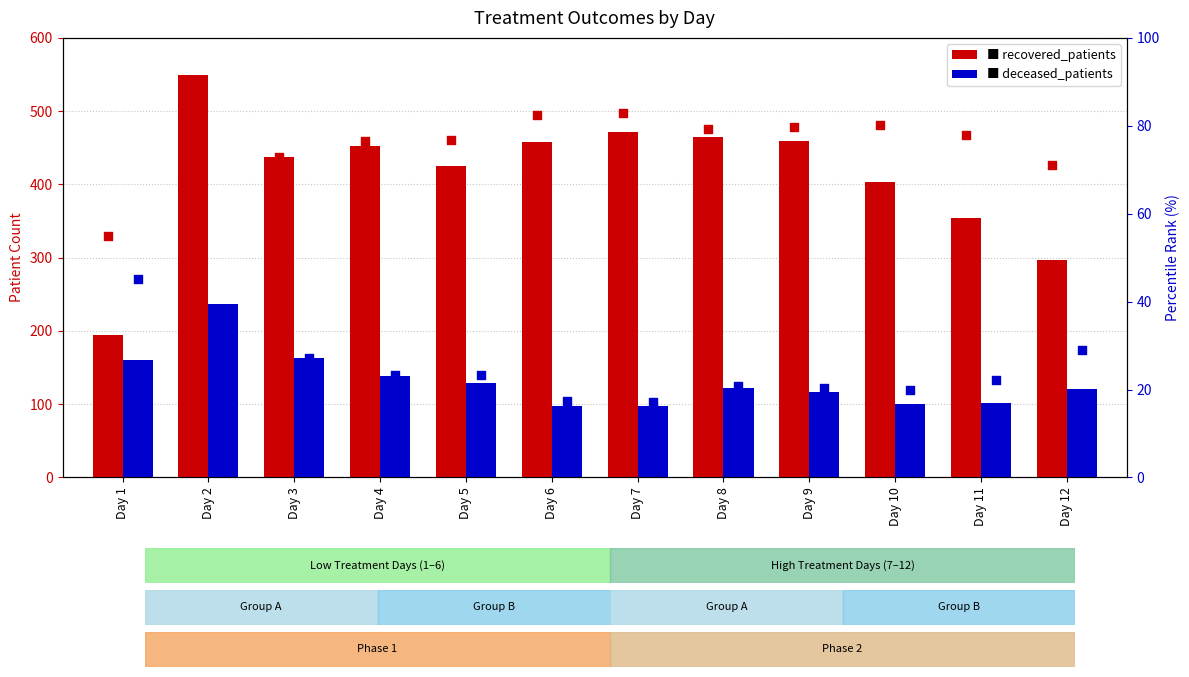

Which series contains the highest Y value?

recovered_patients